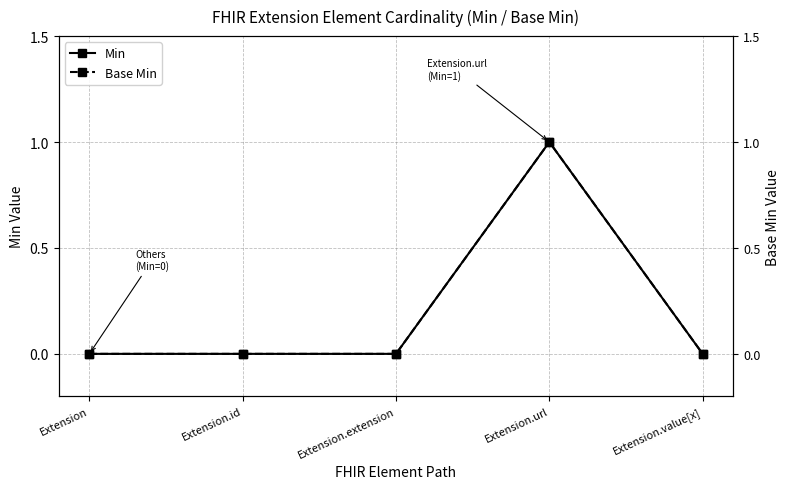

What position from the right is Extension?

5